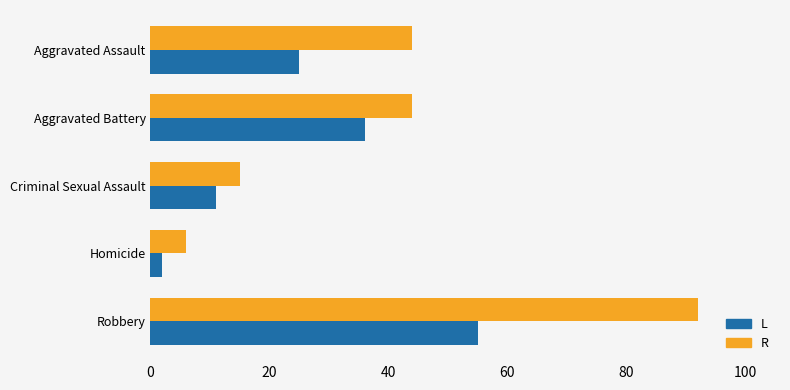

What is the total value across all series at Criminal Sexual Assault?

26